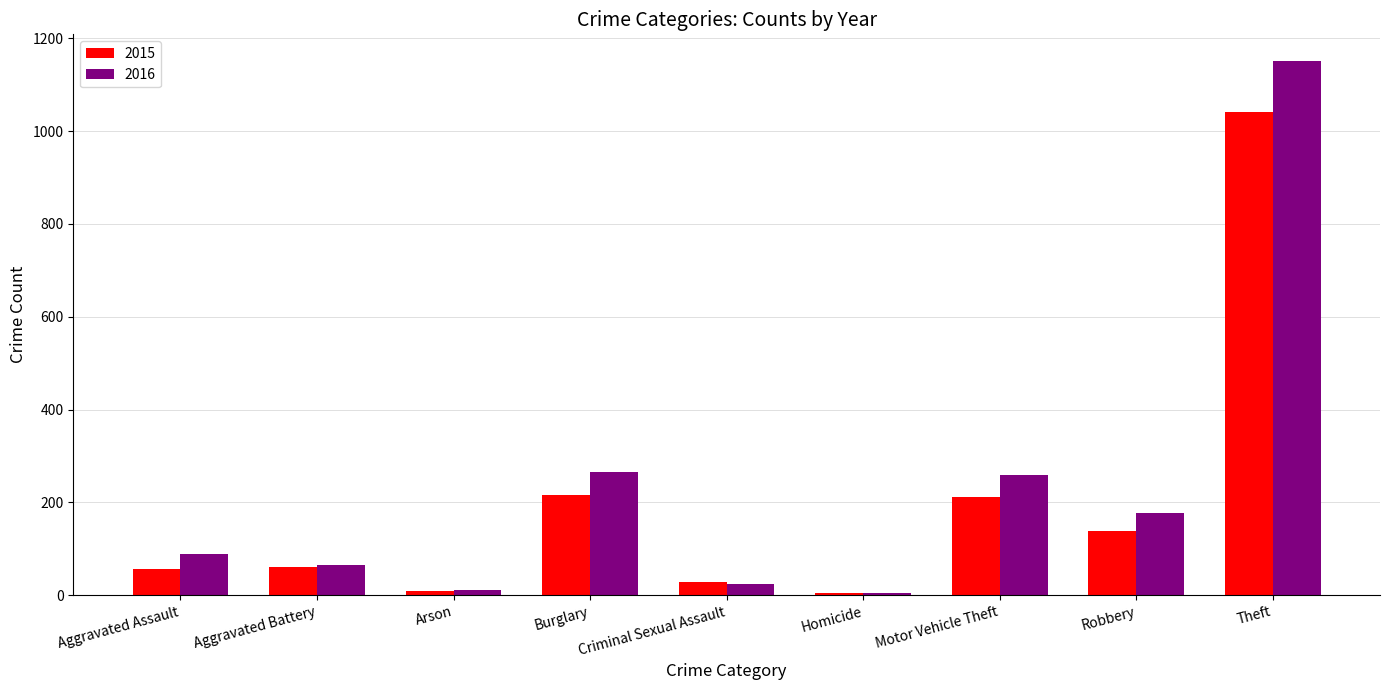

Is it true that 2015 equals 139 at Robbery?

True